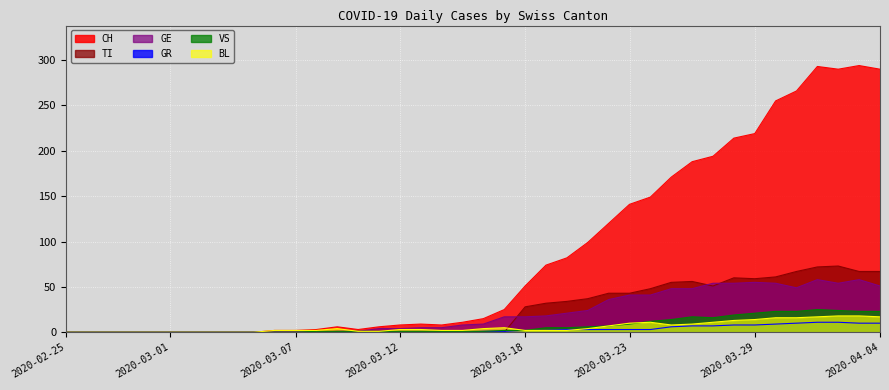

What is the difference between the second highest and minimum values in the TI series?

72